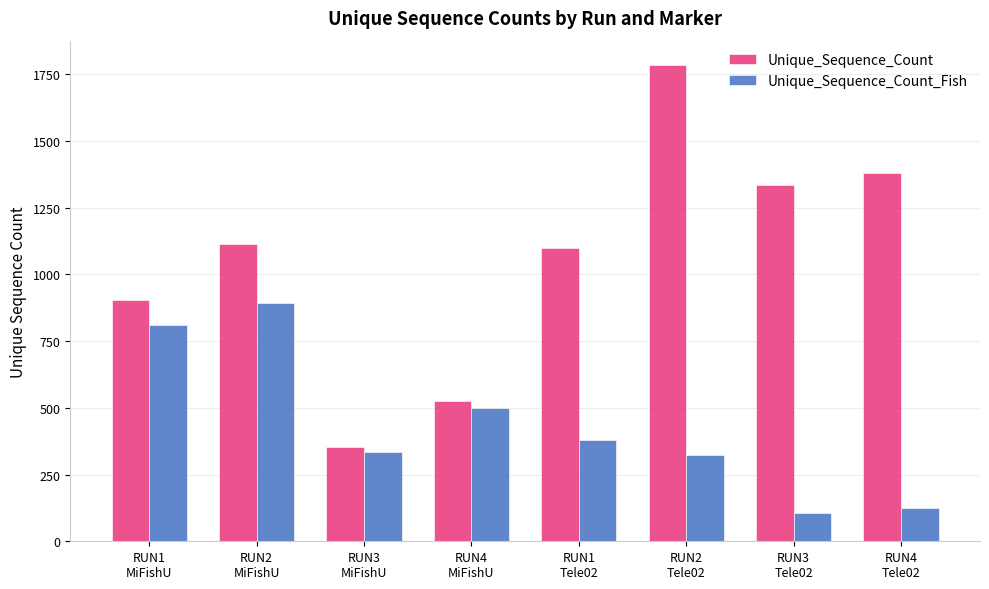

What is the highest value of the Unique_Sequence_Count_Fish series?

893